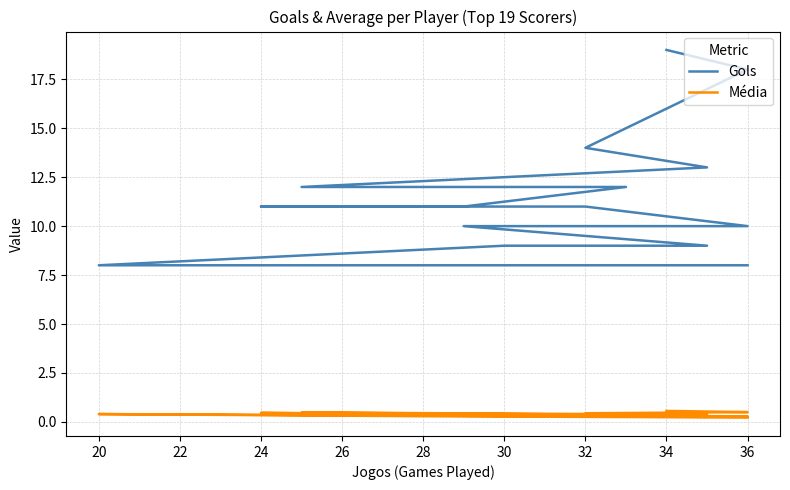

Is the value of Gols at 18 greater than the value of Média at 13?

Yes